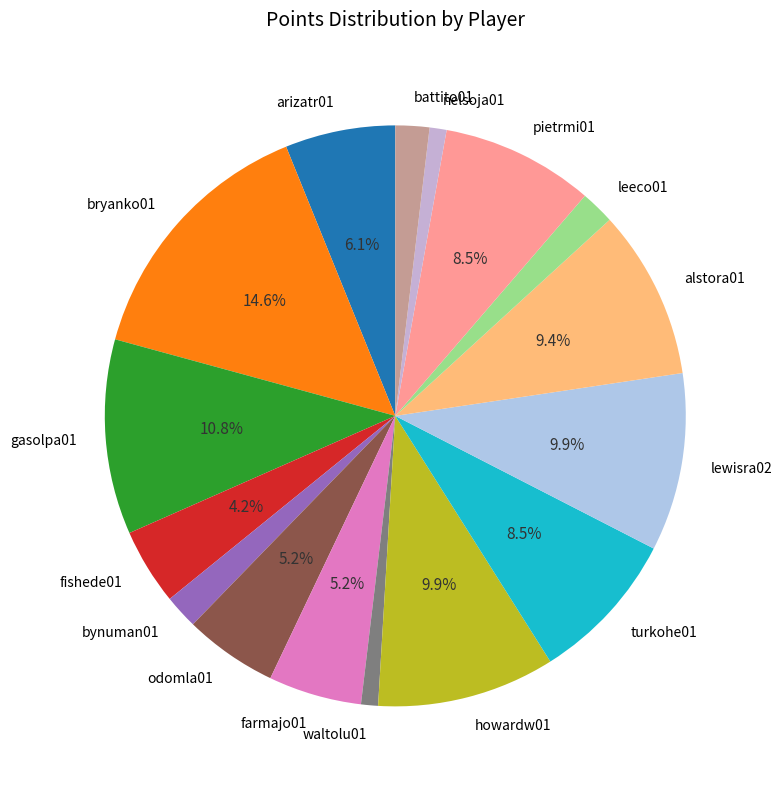

To the nearest percent, what portion does lewisra02 represent?

10%